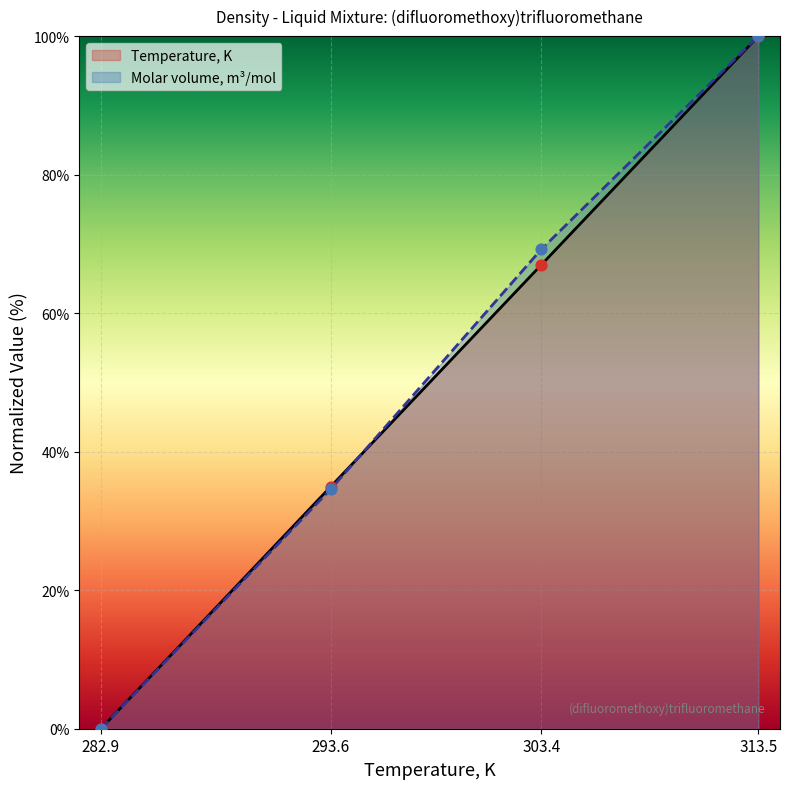

Is the value of Molar volume, m3/mol at 313.5 greater than the value of Temperature, K at 282.9?

Yes